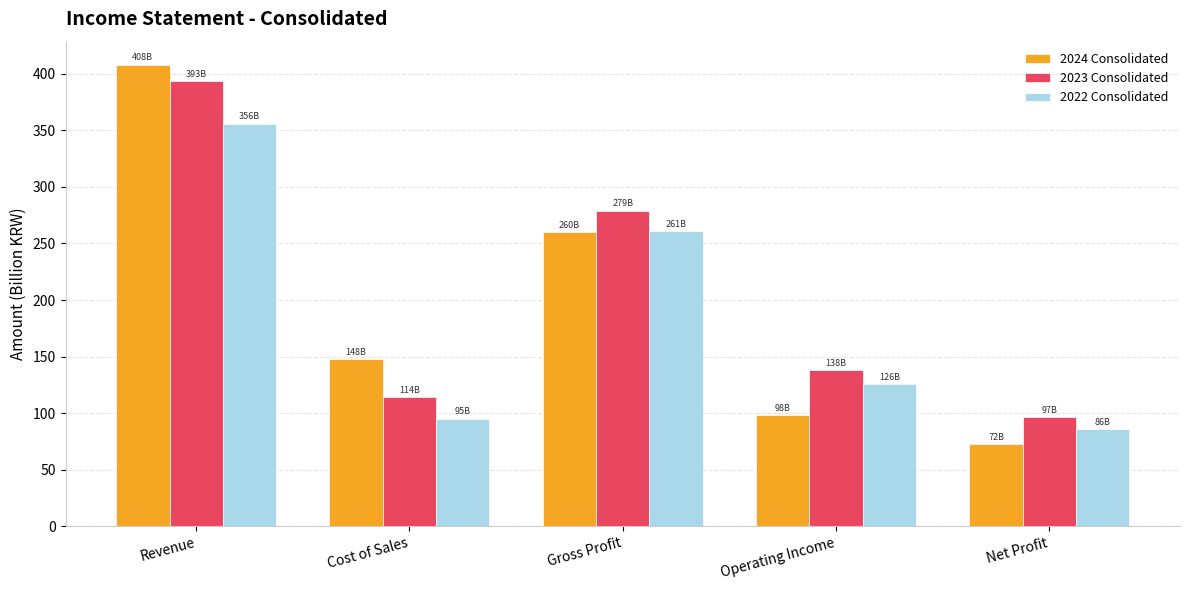

Between Cost of Sales and Operating Income, which series saw the biggest shift?

2024 Consolidated